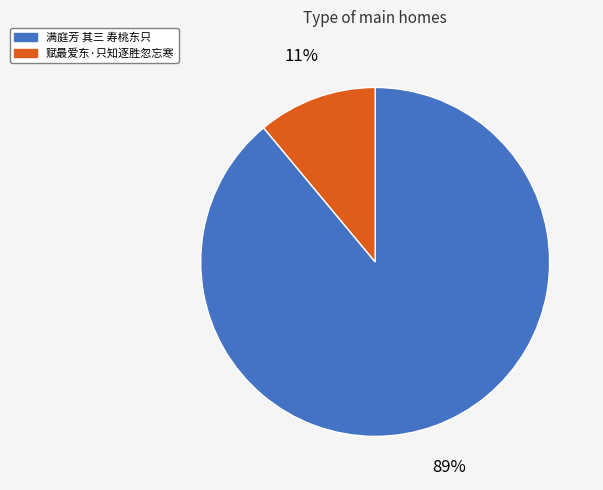

To the nearest percent, what portion does 赋最爱东·只知逐胜忽忘寒 represent?

11%